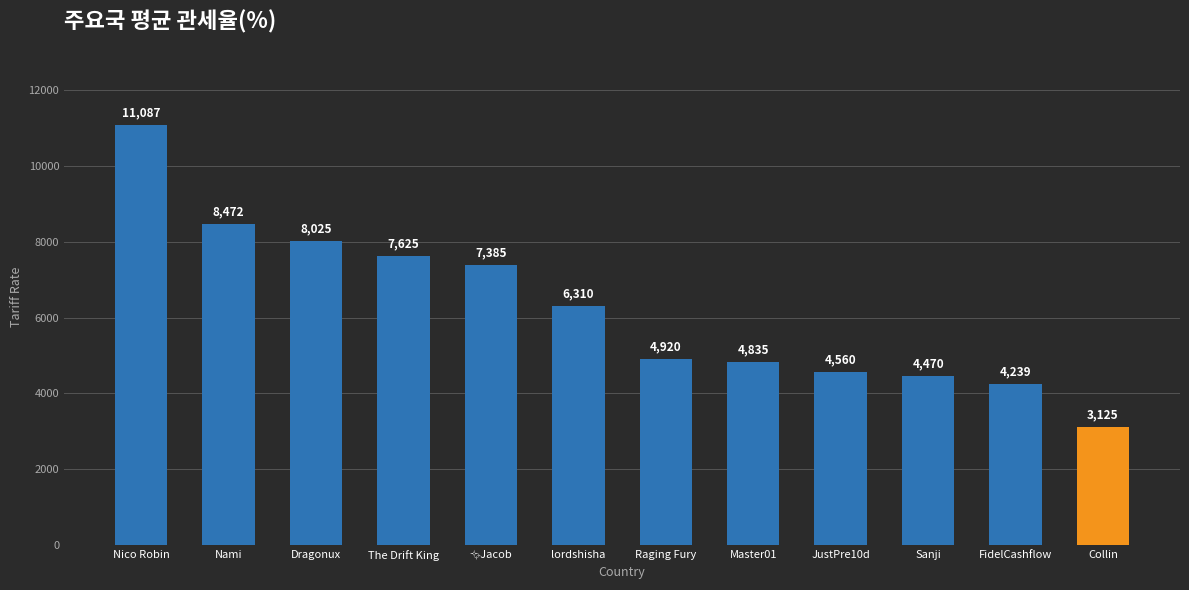

What is the ratio of the value at Sanji to the value at Dragonux?

0.6